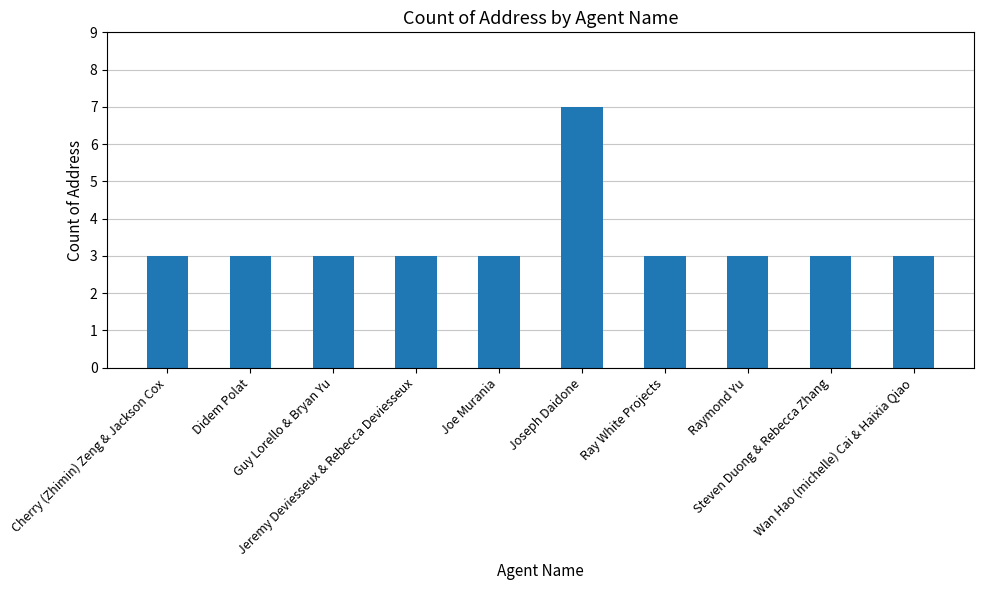

The value at Steven Duong & Rebecca Zhang is 3. True or false?

True